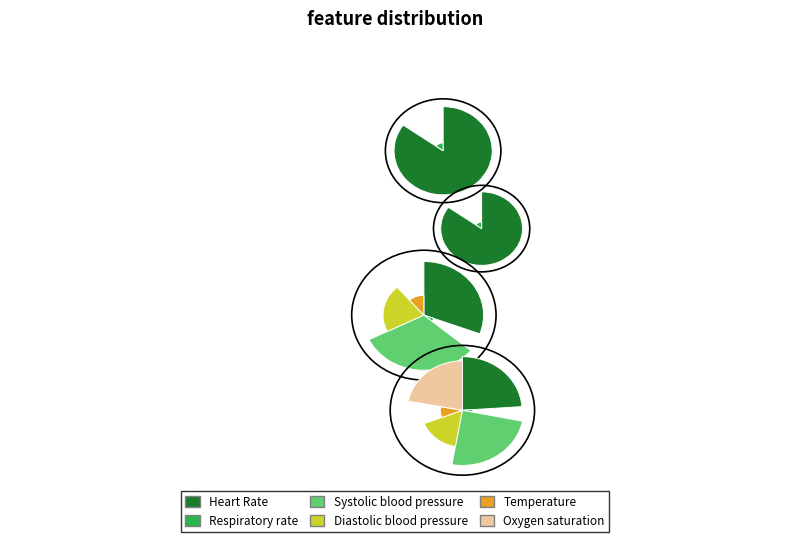

What portion of the pie excludes 6?

94.7%